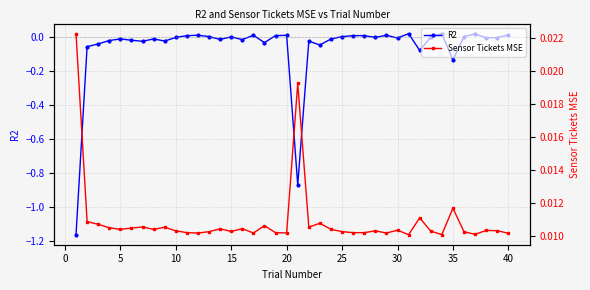

True or false: R2 has more than 0 points higher than both neighbors.

True